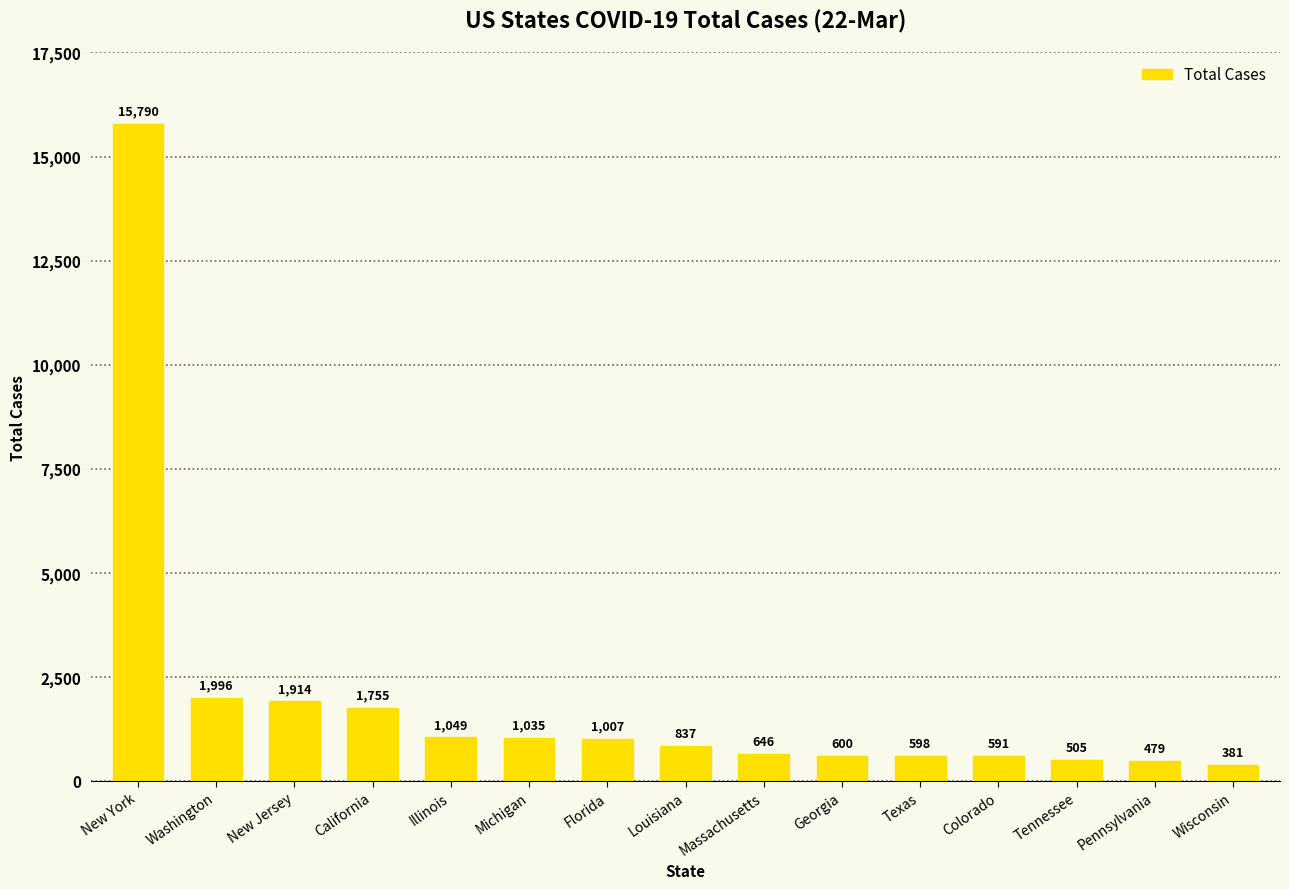

Reading left to right, what are all the values shown in this chart?

New York=15790	Washington=1996	New Jersey=1914	California=1755	Illinois=1049	Michigan=1035	Florida=1007	Louisiana=837	Massachusetts=646	Georgia=600	Texas=598	Colorado=591	Tennessee=505	Pennsylvania=479	Wisconsin=381